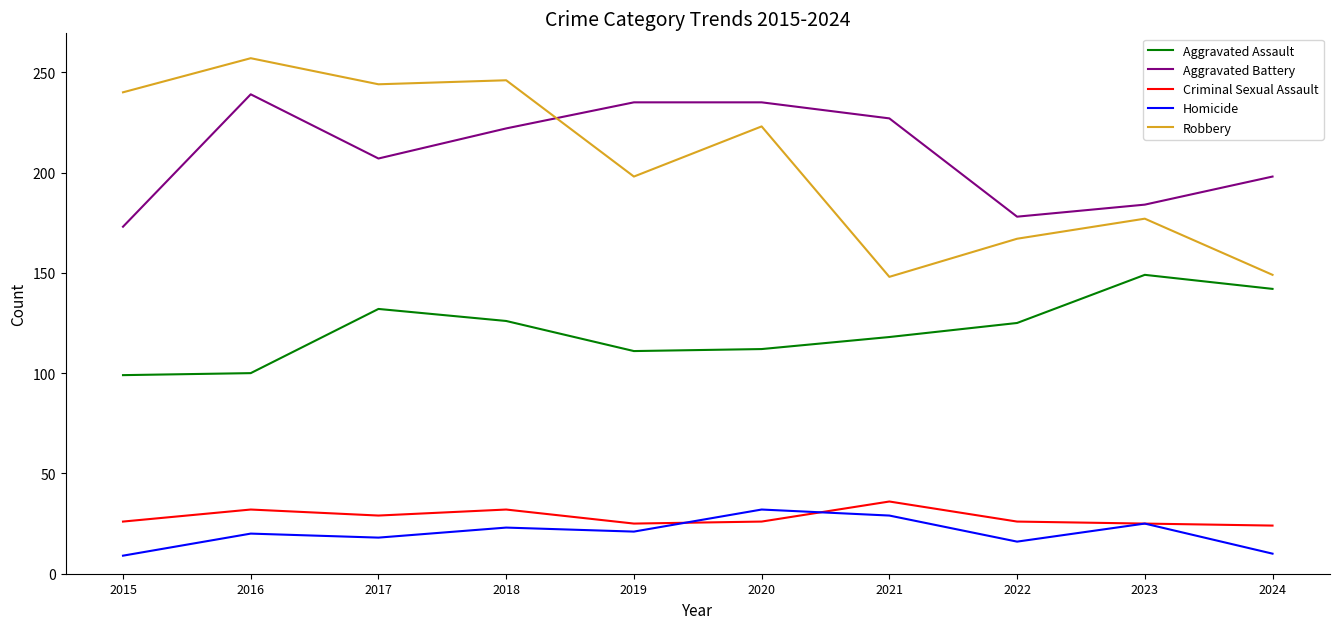

Which category has the highest value across all series?

2016